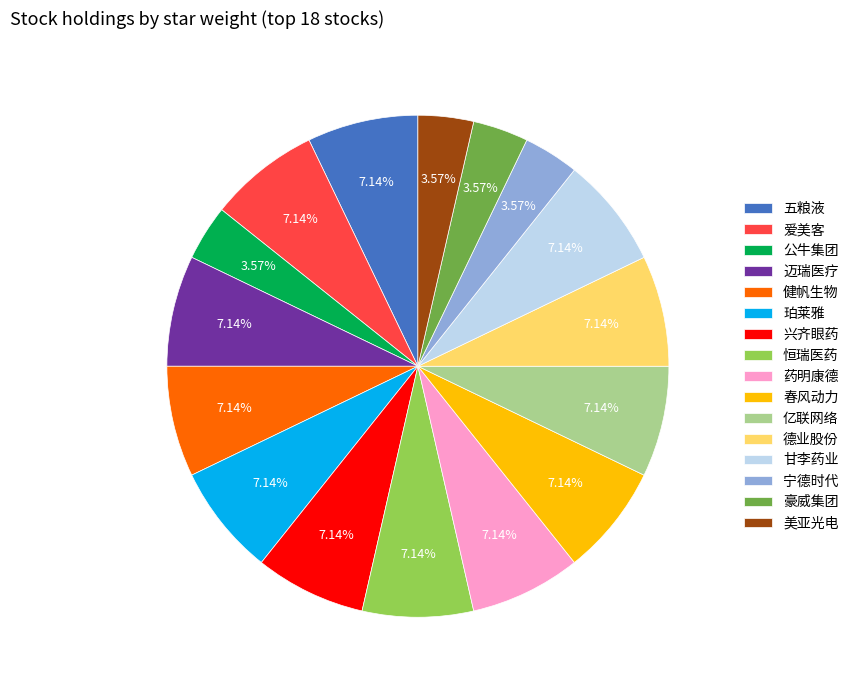

To the nearest percent, what is the difference between the largest and smallest slice percentages?

4%